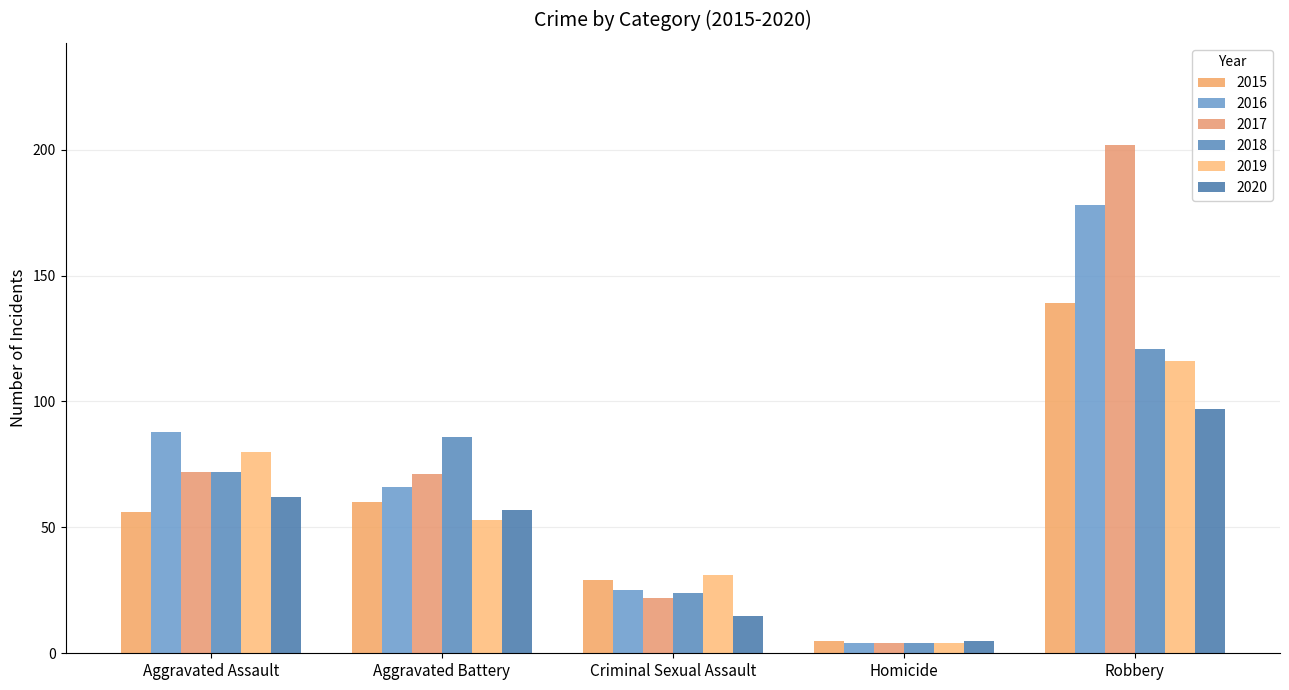

What is the label of the 1st bar from the left?

Aggravated Assault